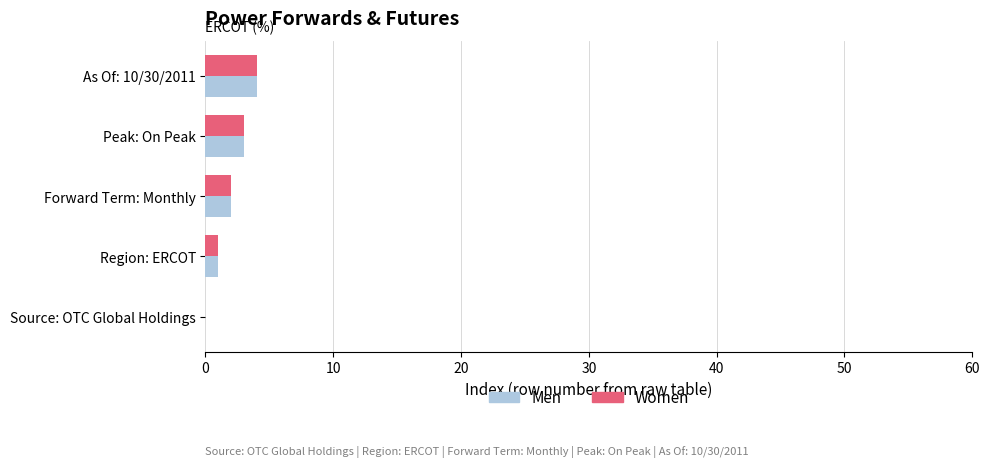

What is the maximum value for Men?

4